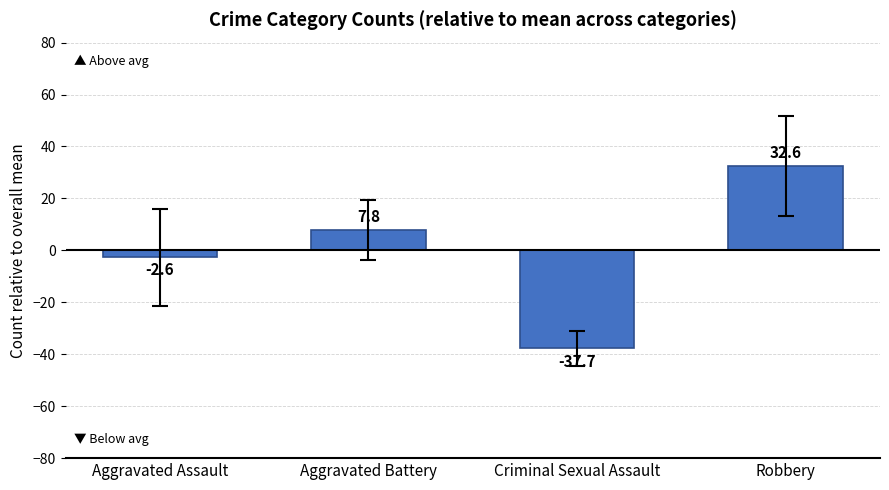

Which label corresponds to the smallest value in the chart?

Criminal Sexual Assault